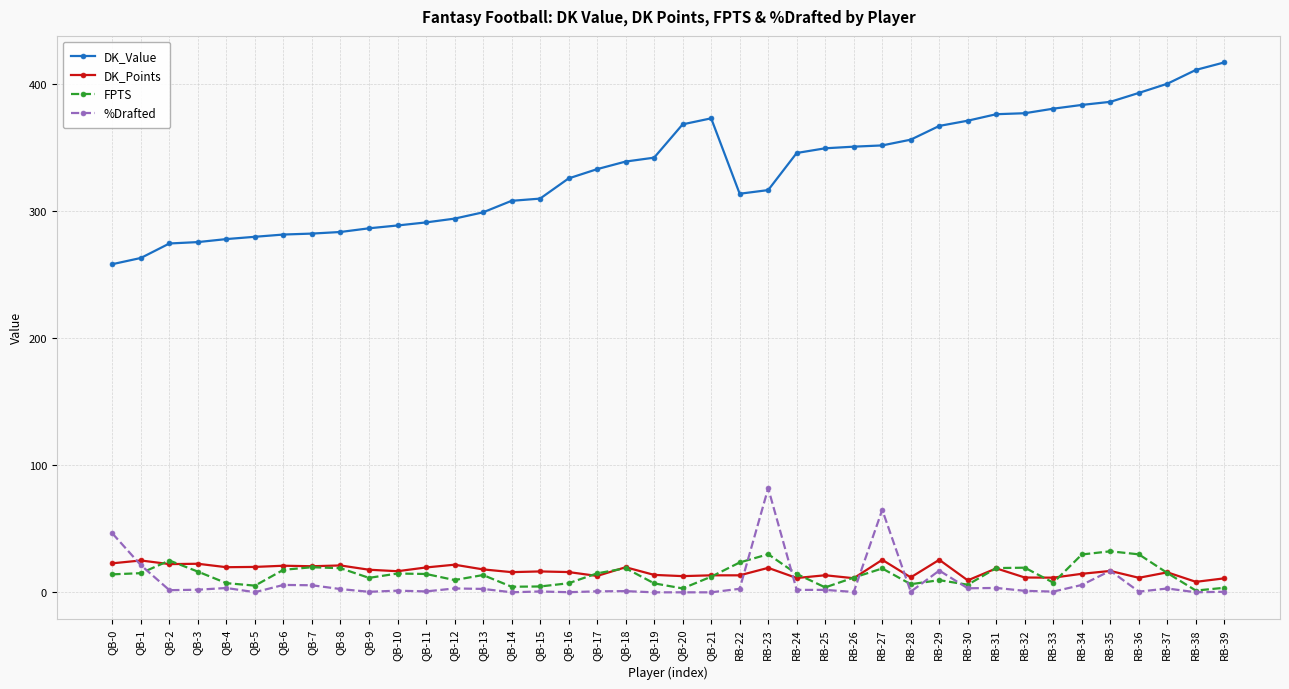

True or false: FPTS has more than 0 interior local peaks.

True